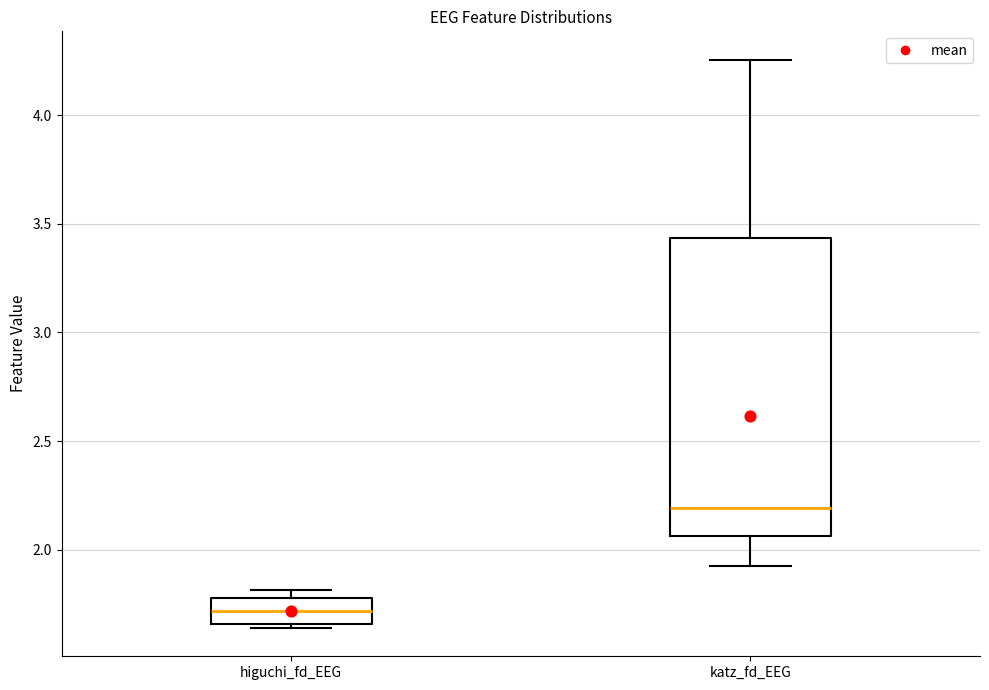

Which box has the lowest median line?

higuchi_fd_EEG